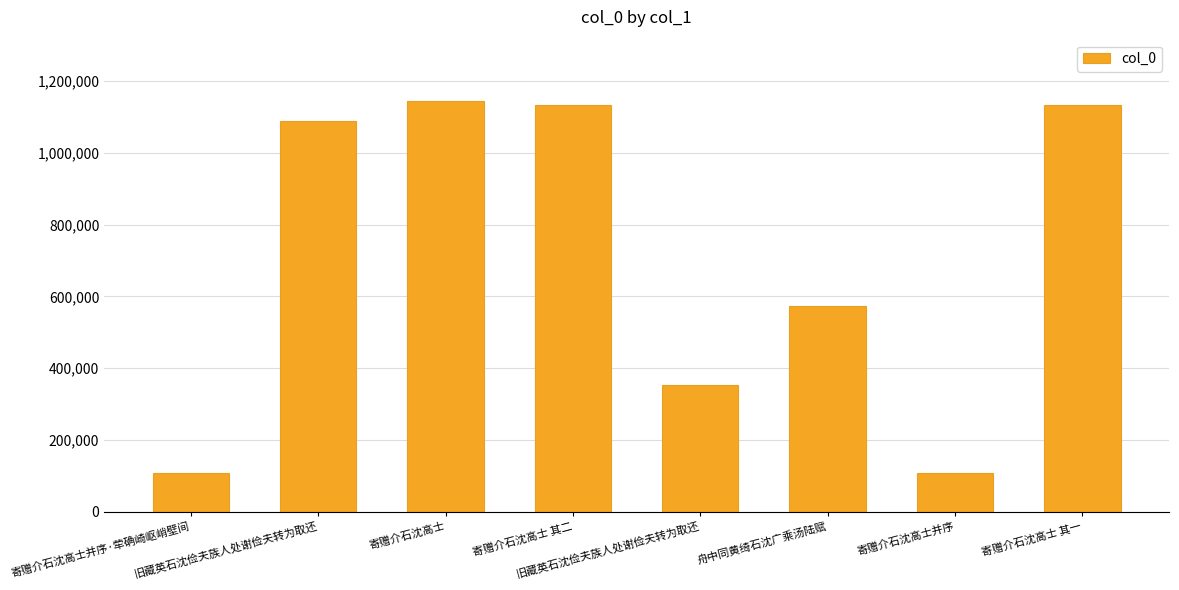

Which category has the lowest value across all series?

寄赠介石沈高士并序